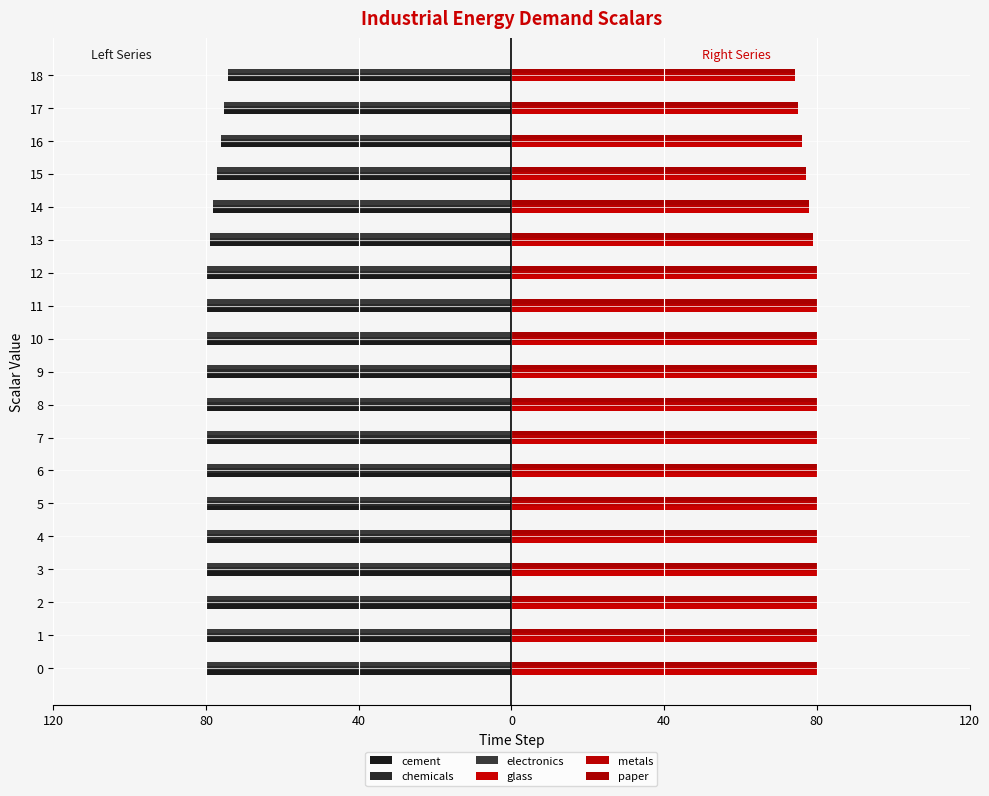

True or false: metals has a value of 80.0 at 11.

True